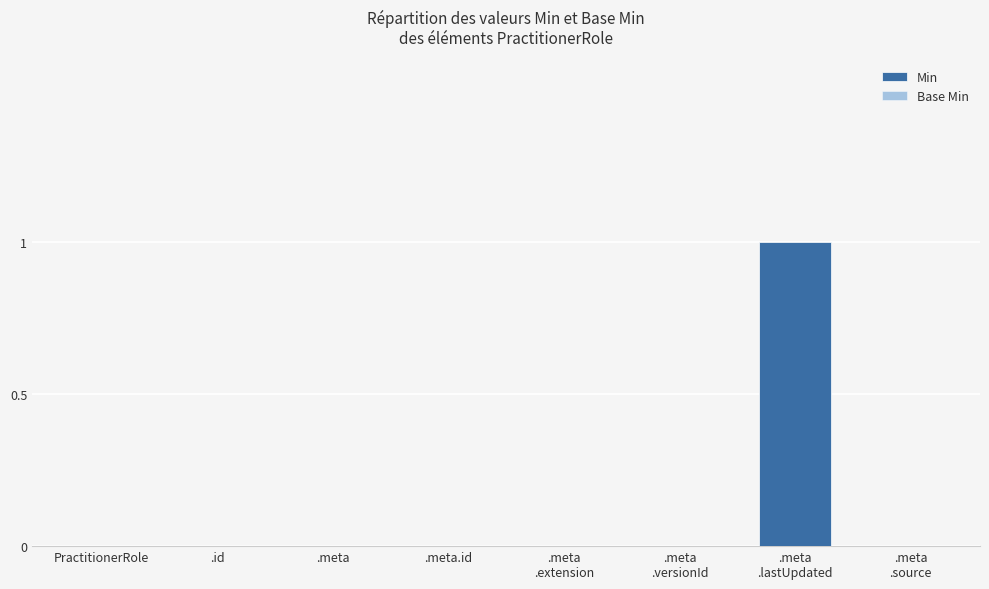

Is it true that the value at PractitionerRole is 0?

True